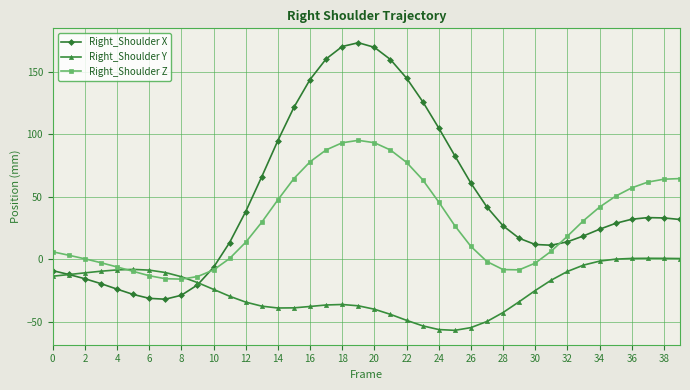

What is the value of the Right_Shoulder X point at the 2nd from the left?

-12.1